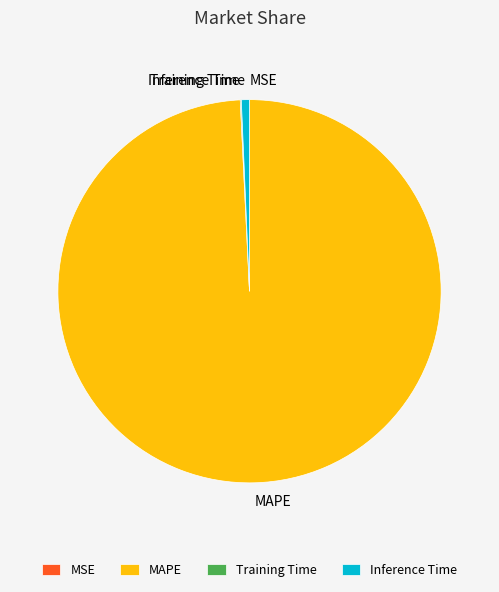

The Inference Time slice represents 1% of the pie. True or false?

True